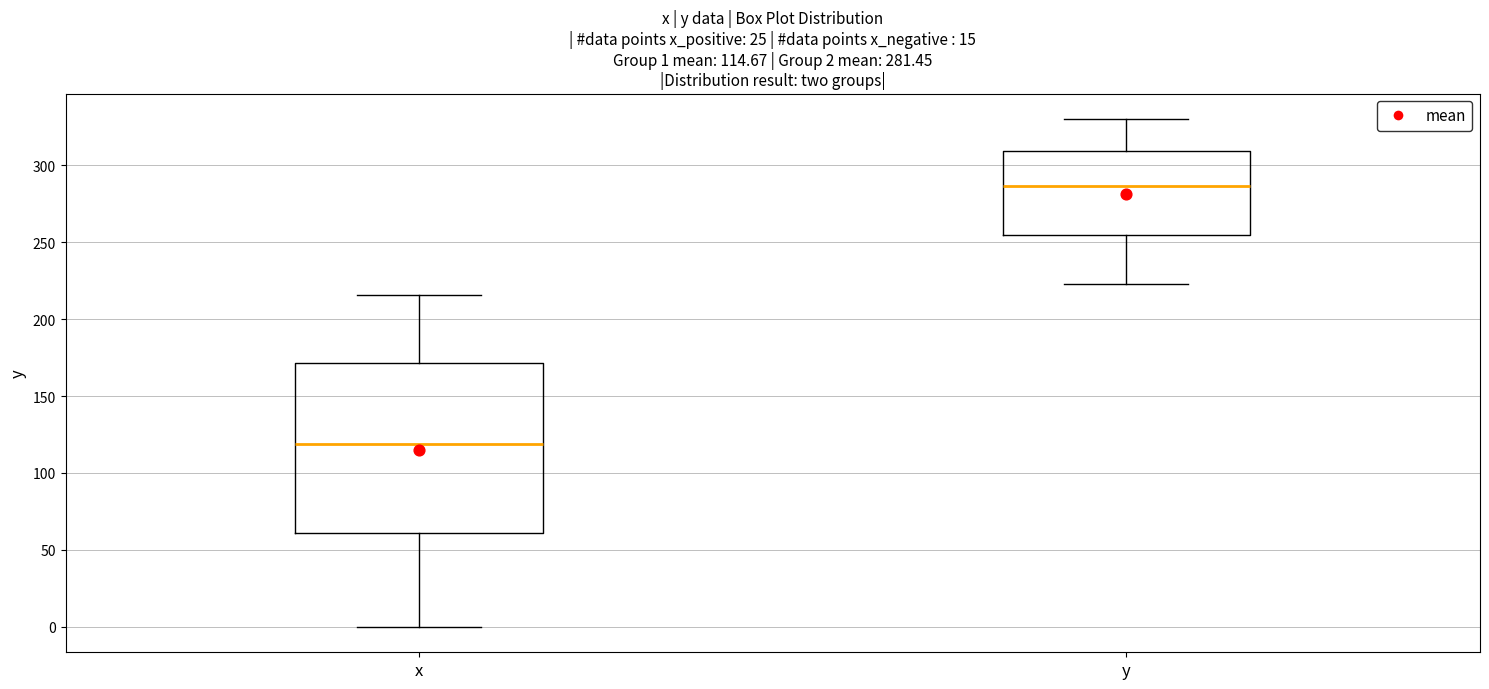

Which box has the highest median line?

y